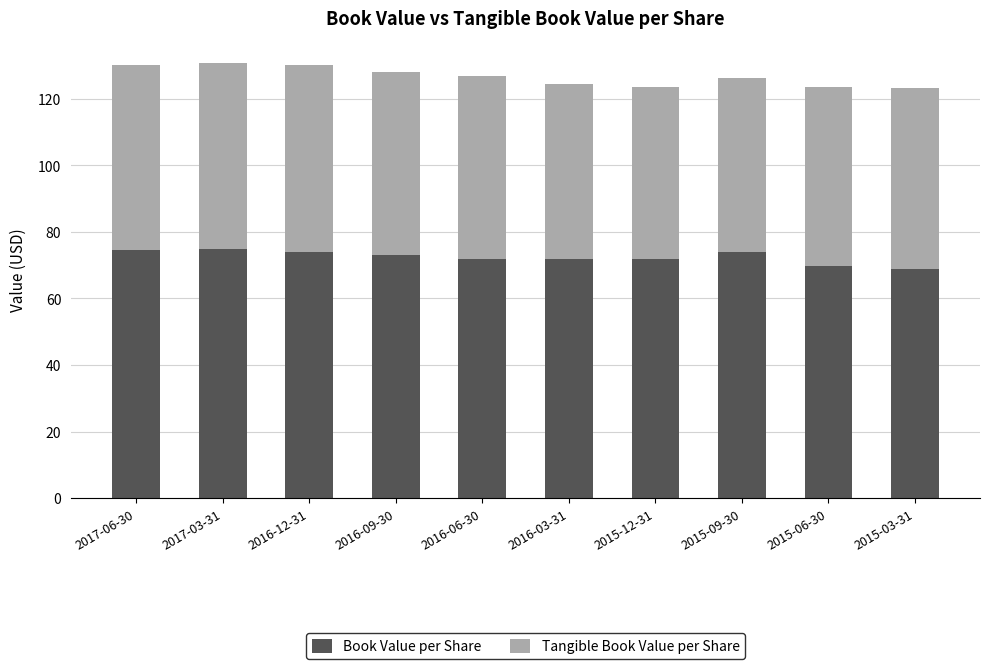

The value of Book Value per Share at 2016-06-30 is 71.9. True or false?

True